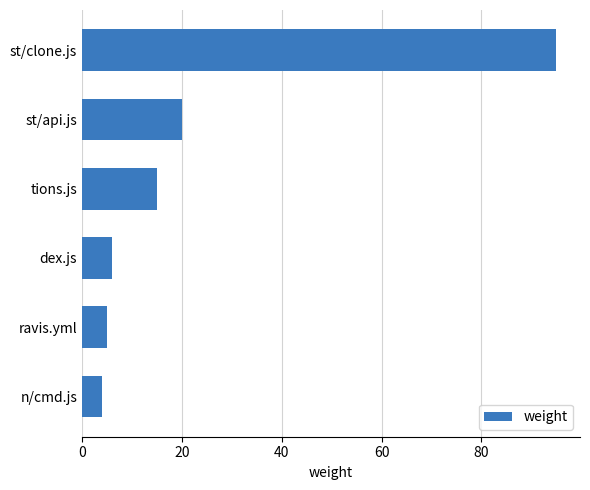

The chart shows a value of 95 at st/clone.js. True or false?

True